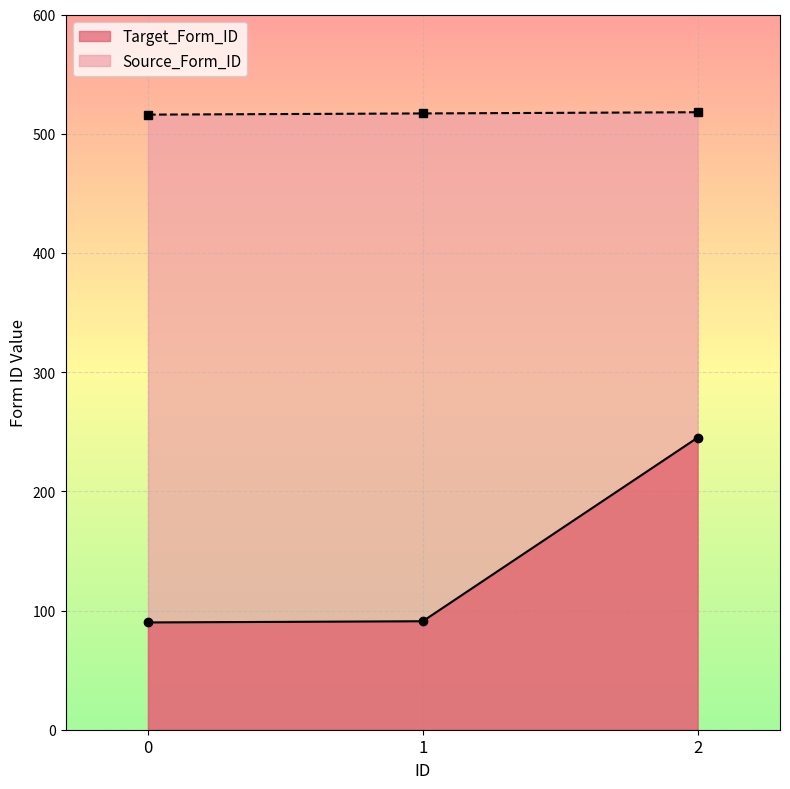

What is the greatest value displayed?

518